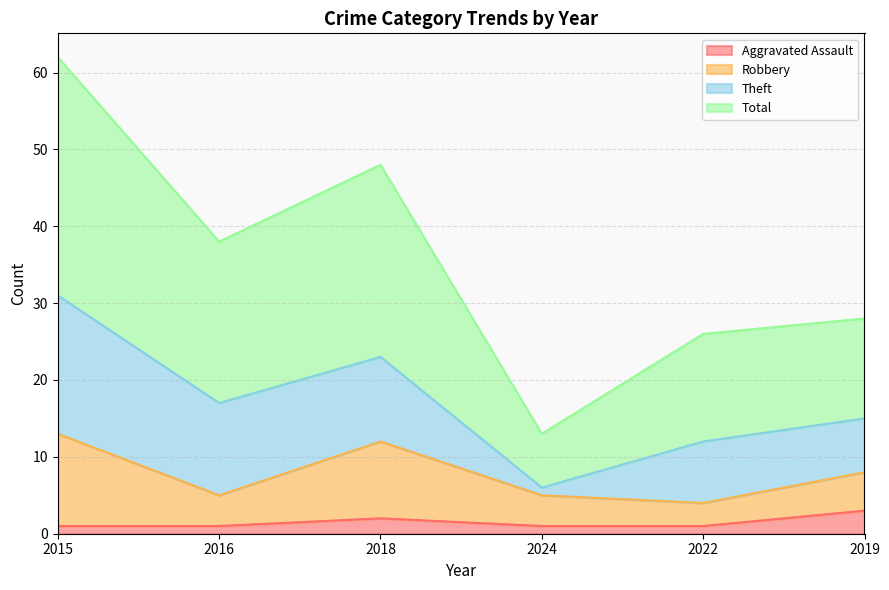

Does the chart have visible grid lines?

Yes